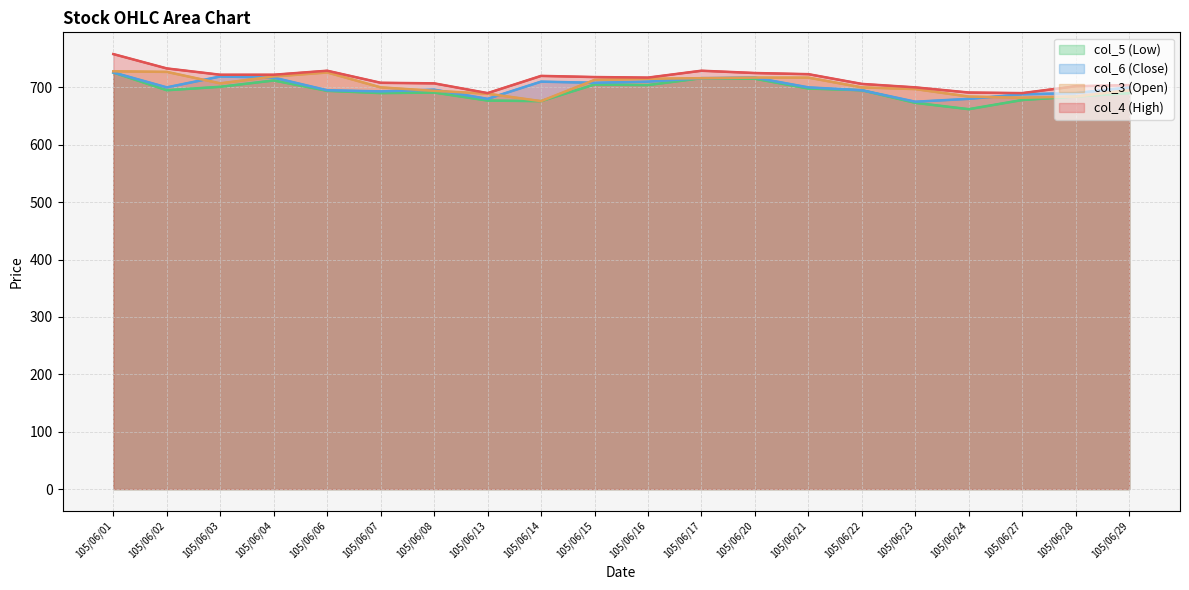

After their last crossing, which series has the higher values: col_6 (Close) or col_3 (Open)?

col_6 (Close)